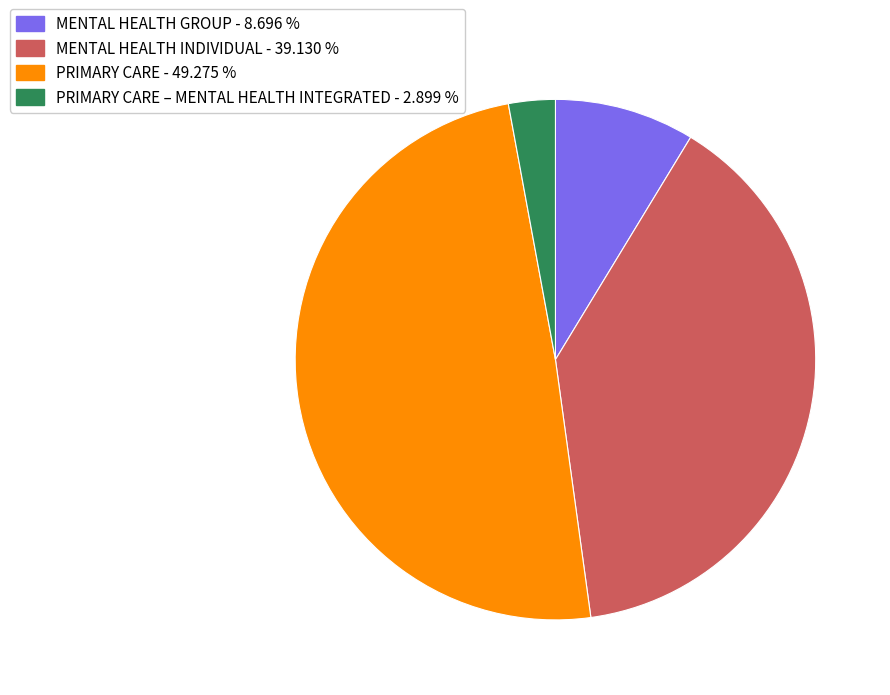

How many segments does this pie chart have?

4